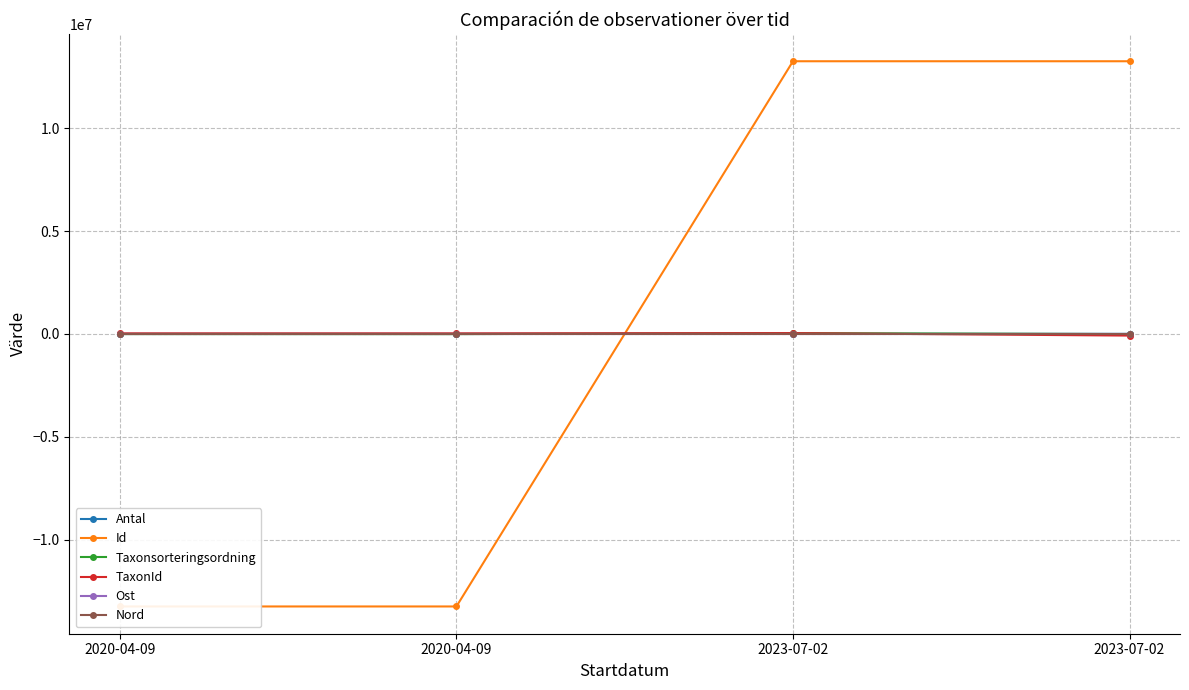

Does the chart have visible grid lines?

Yes